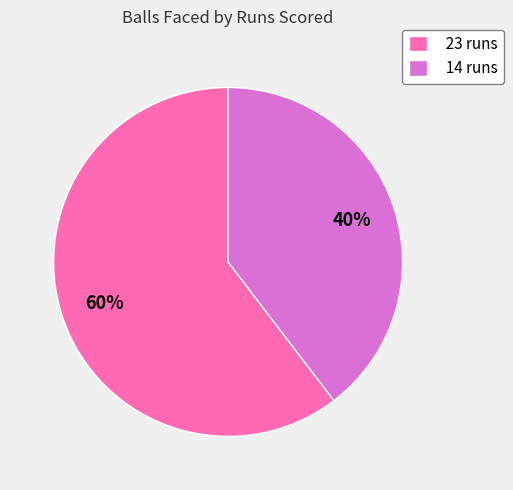

Is the sum of 23 runs and 14 runs greater than half?

Yes